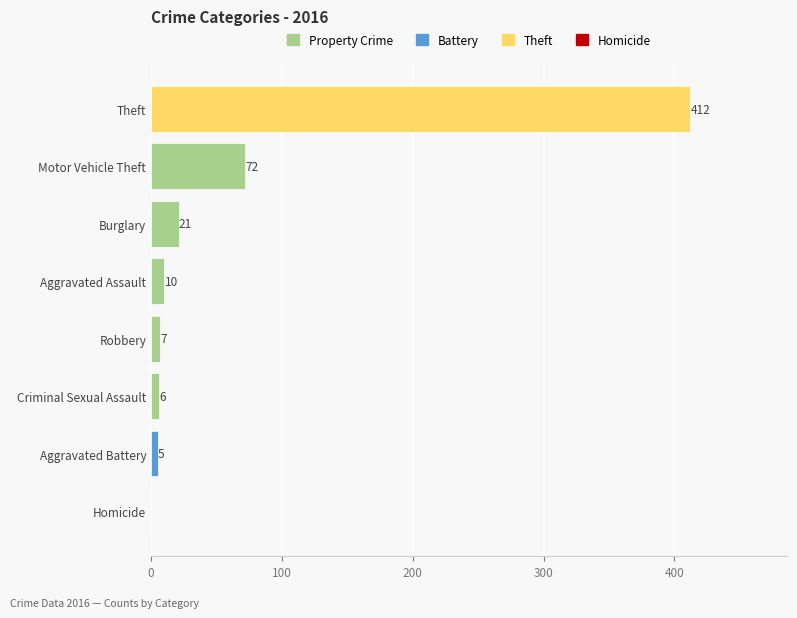

Reading bottom to top, extract all data points from this chart.

Homicide=0	Aggravated Battery=5	Criminal Sexual Assault=6	Robbery=7	Aggravated Assault=10	Burglary=21	Motor Vehicle Theft=72	Theft=412